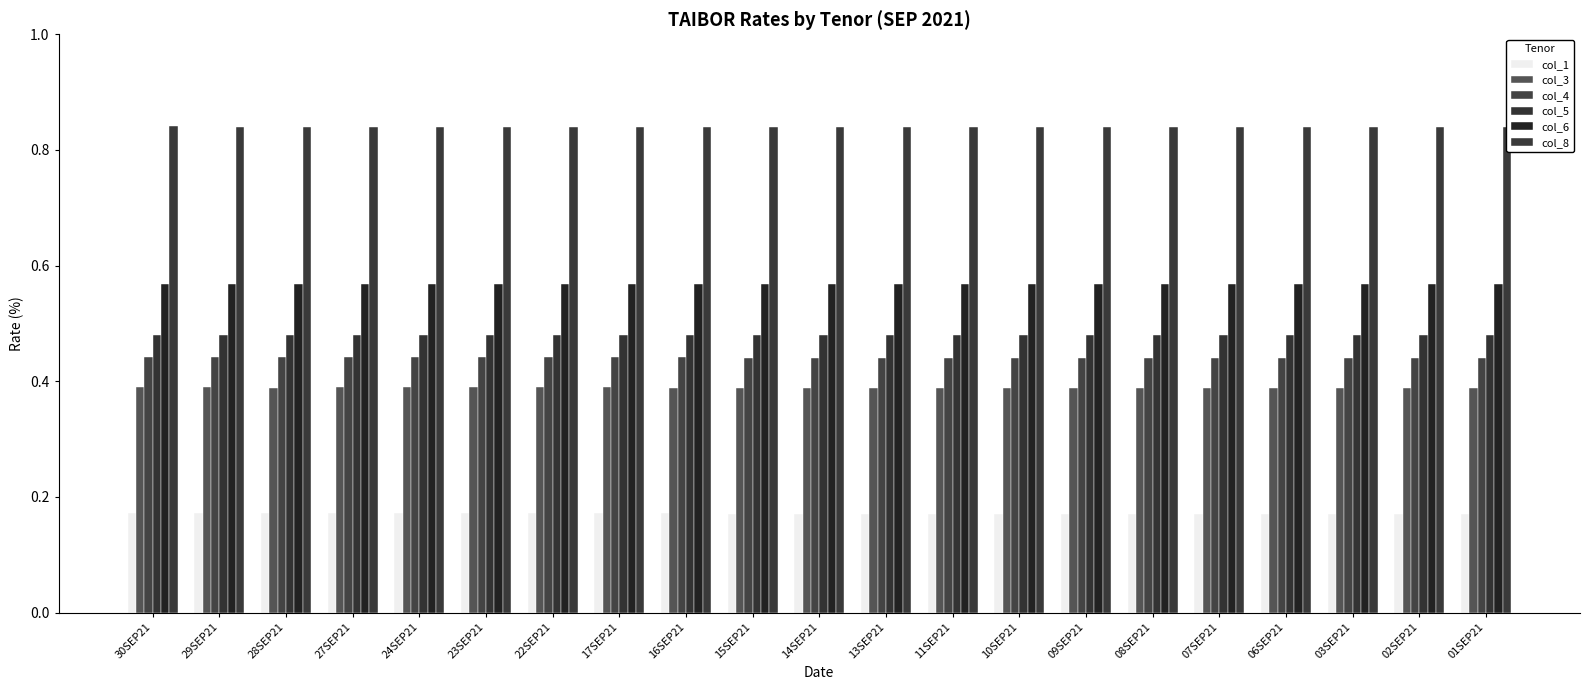

Reading left to right, what are all the values shown in this chart?

col_1: 0.2	0.2	0.2	0.2	0.2	0.2	0.2	0.2	0.2	0.2	0.2	0.2	0.2	0.2	0.2	0.2	0.2	0.2	0.2	0.2	0.2
col_3: 0.4	0.4	0.4	0.4	0.4	0.4	0.4	0.4	0.4	0.4	0.4	0.4	0.4	0.4	0.4	0.4	0.4	0.4	0.4	0.4	0.4
col_4: 0.4	0.4	0.4	0.4	0.4	0.4	0.4	0.4	0.4	0.4	0.4	0.4	0.4	0.4	0.4	0.4	0.4	0.4	0.4	0.4	0.4
col_5: 0.5	0.5	0.5	0.5	0.5	0.5	0.5	0.5	0.5	0.5	0.5	0.5	0.5	0.5	0.5	0.5	0.5	0.5	0.5	0.5	0.5
col_6: 0.6	0.6	0.6	0.6	0.6	0.6	0.6	0.6	0.6	0.6	0.6	0.6	0.6	0.6	0.6	0.6	0.6	0.6	0.6	0.6	0.6
col_8: 0.8	0.8	0.8	0.8	0.8	0.8	0.8	0.8	0.8	0.8	0.8	0.8	0.8	0.8	0.8	0.8	0.8	0.8	0.8	0.8	0.8